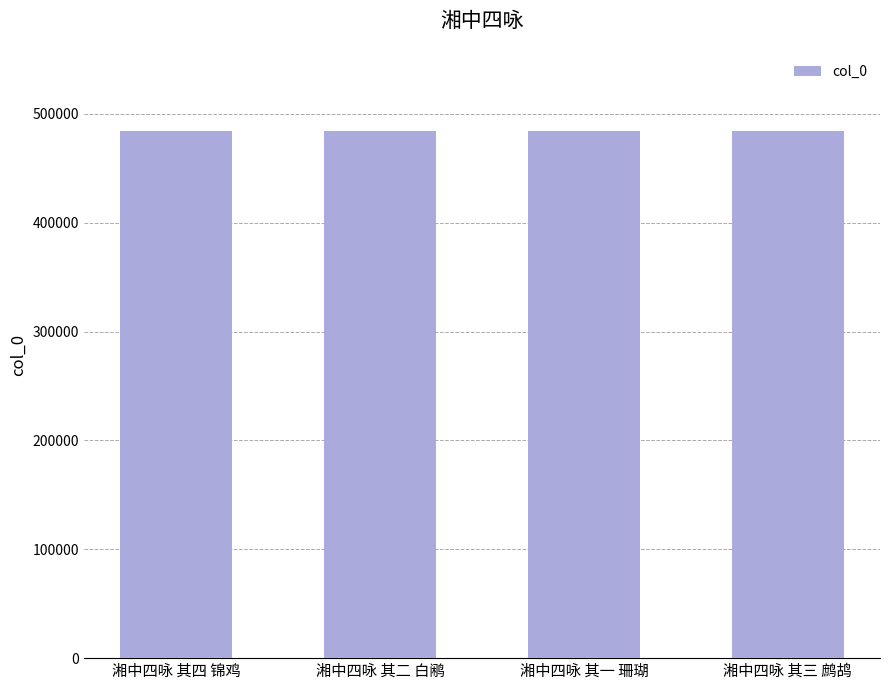

Are the bars grouped side by side (vs. stacked)?

No